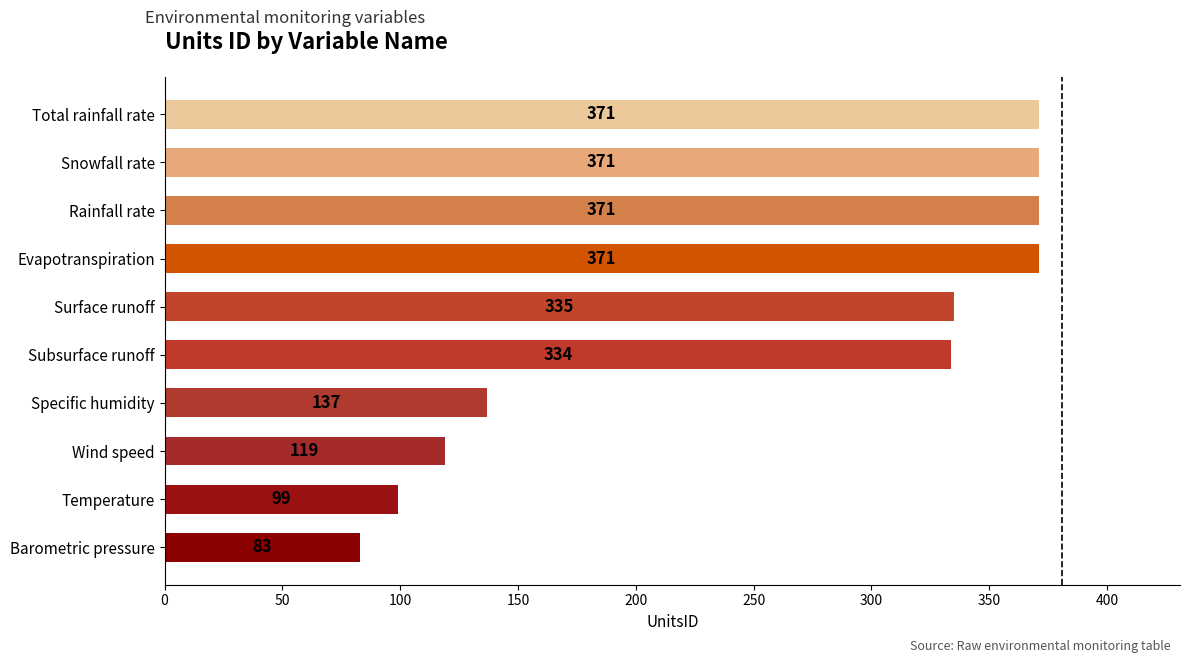

Does the chart contain stacked bars?

No